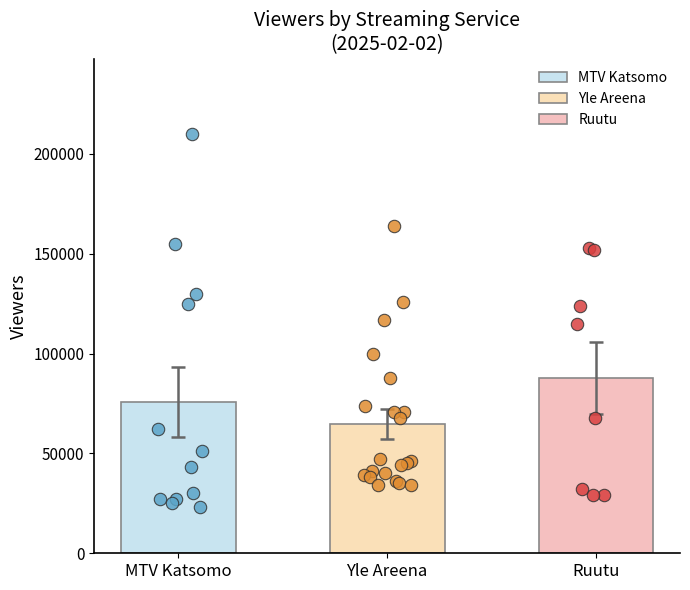

What are all the series names shown in the legend?

MTV Katsomo, Yle Areena, Ruutu